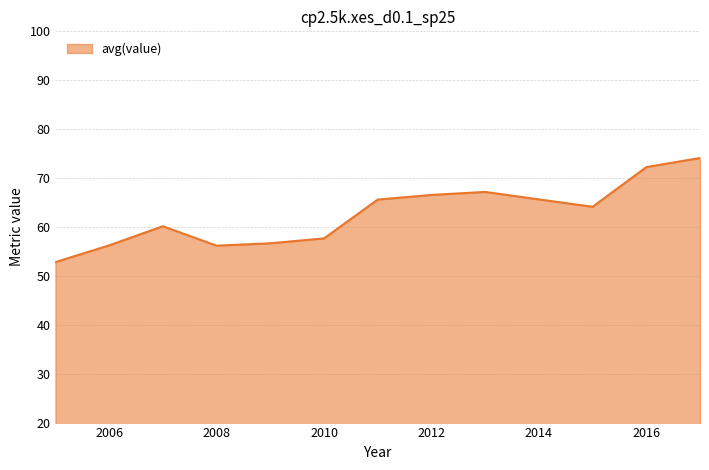

What is the maximum value shown in the chart?

74.1